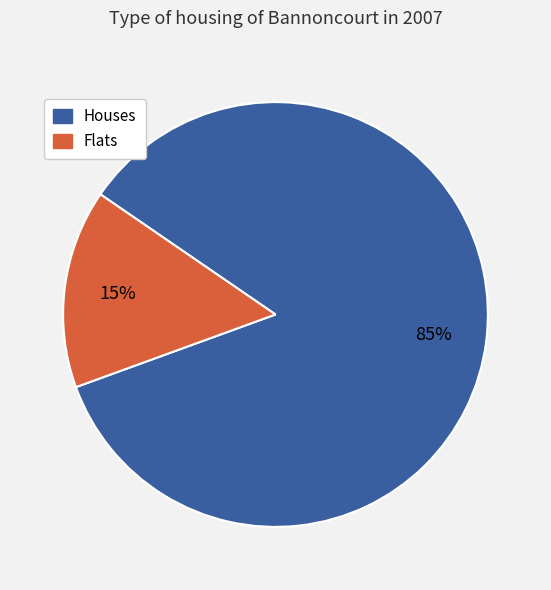

To the nearest percent, what portion does Houses represent?

85%